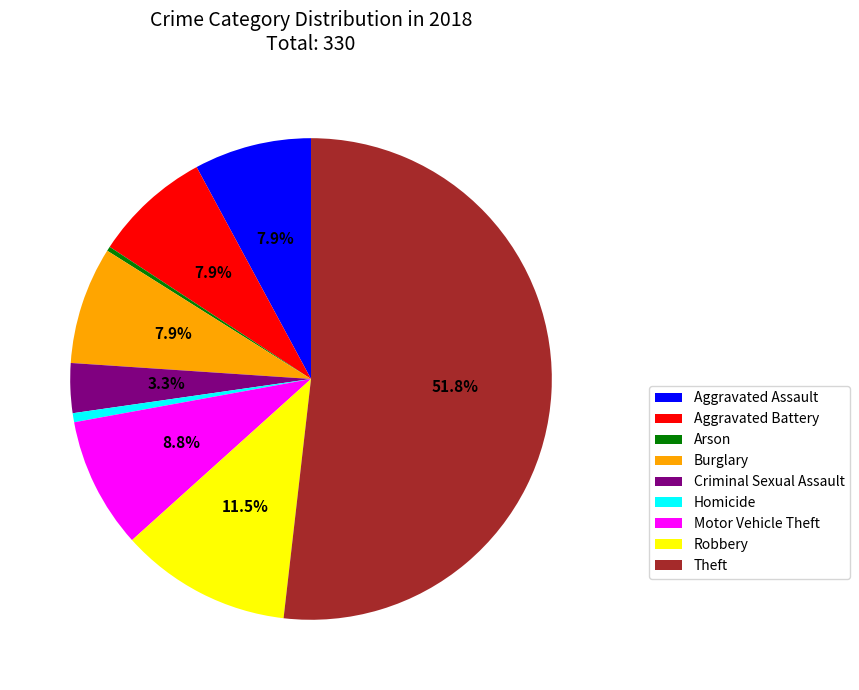

To the nearest percent, what is the difference between the Burglary and Motor Vehicle Theft slice percentages?

1%